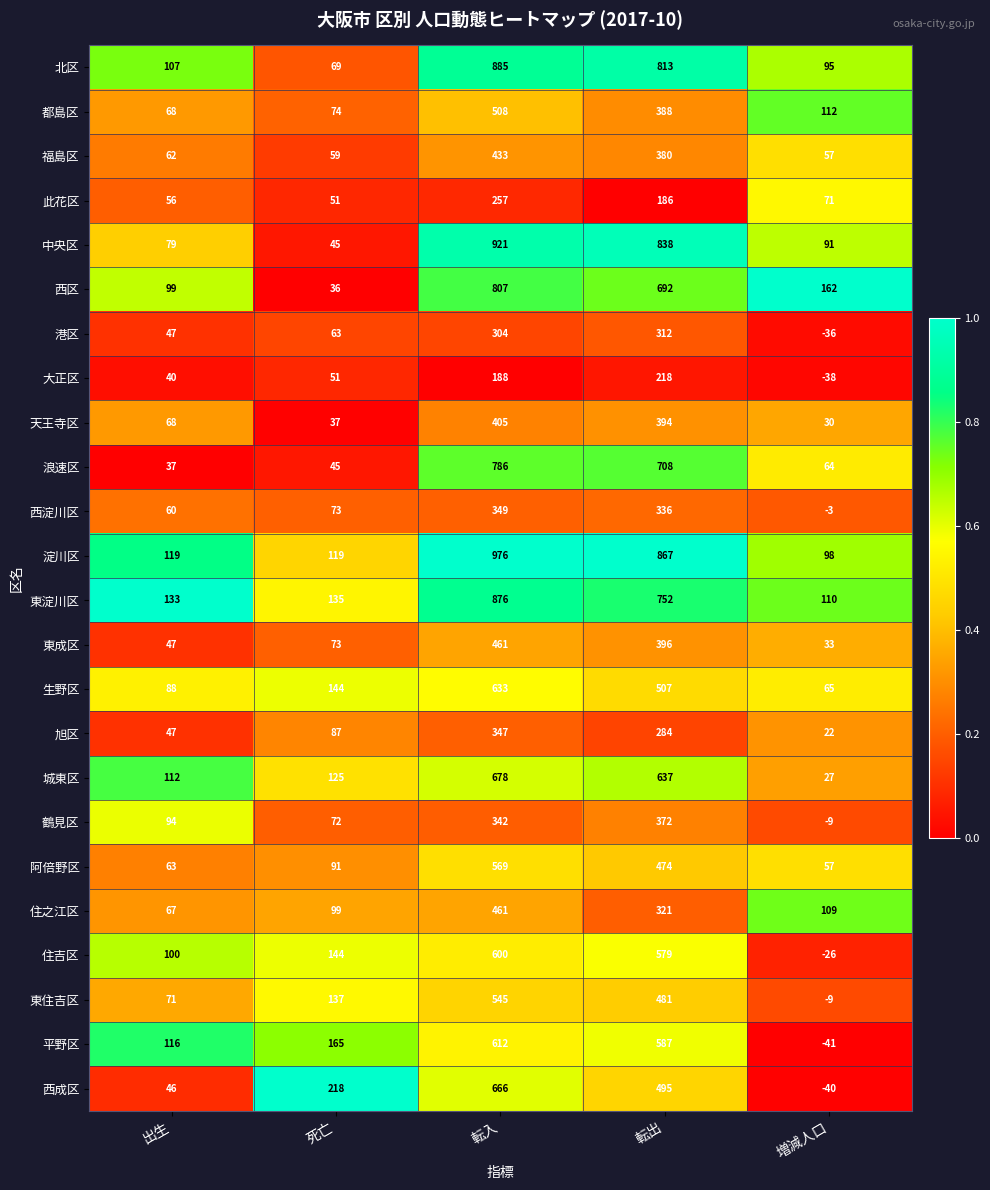

At 転出, list the series in order from largest to smallest.

淀川区, 中央区, 北区, 東淀川区, 浪速区, 西区, 城東区, 平野区, 住吉区, 生野区, 西成区, 東住吉区, 阿倍野区, 東成区, 天王寺区, 都島区, 福島区, 鶴見区, 西淀川区, 住之江区, 港区, 旭区, 大正区, 此花区